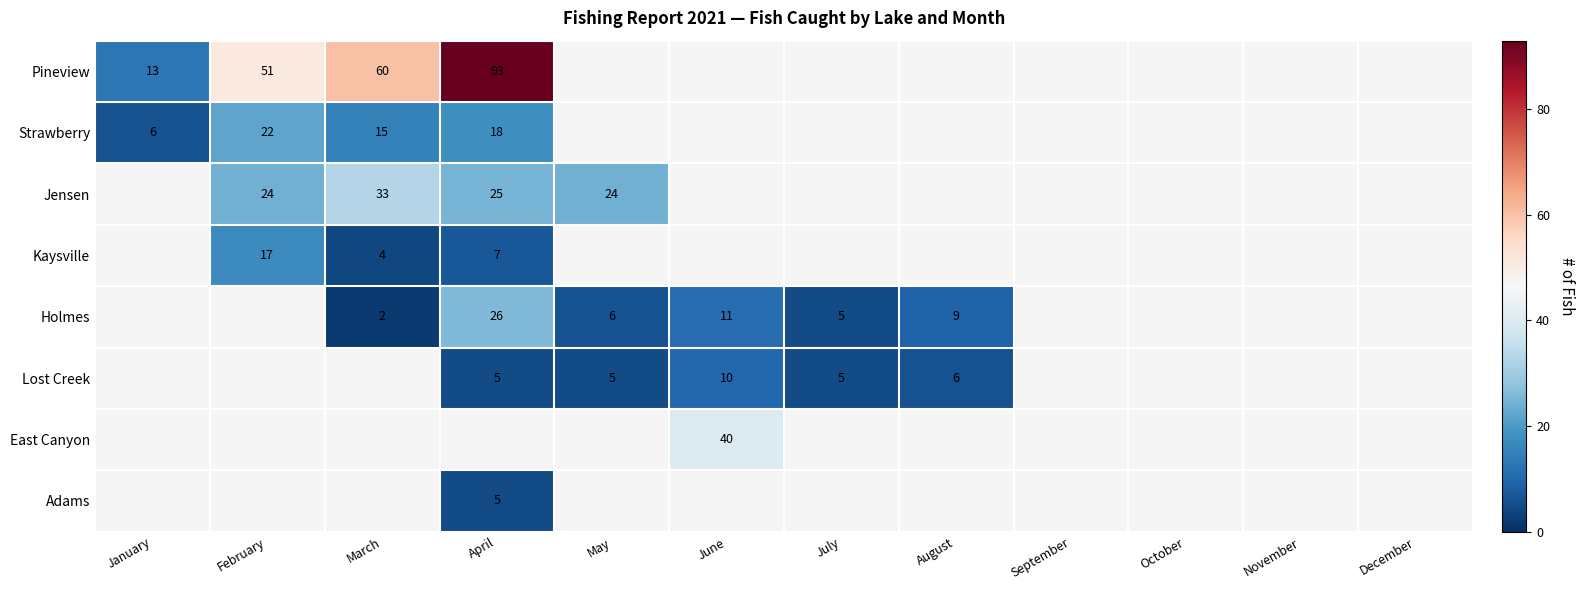

Between August and June, which is larger?

June